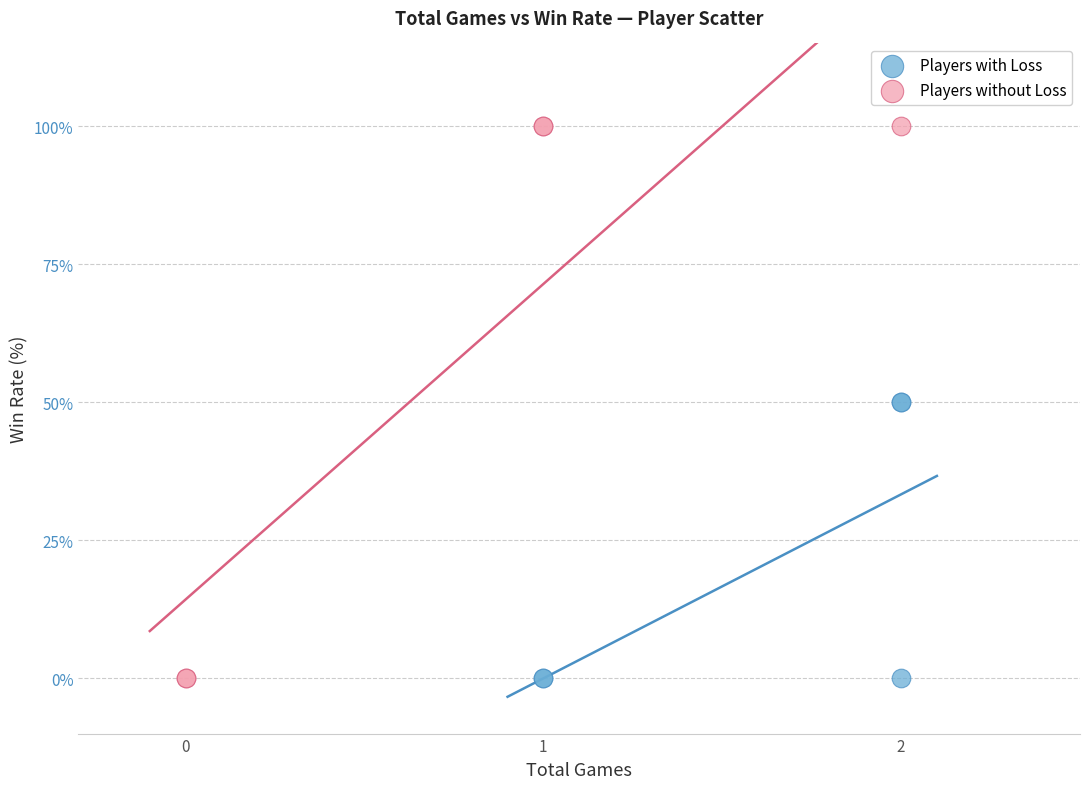

Which series reaches the maximum Y coordinate?

Players without Loss